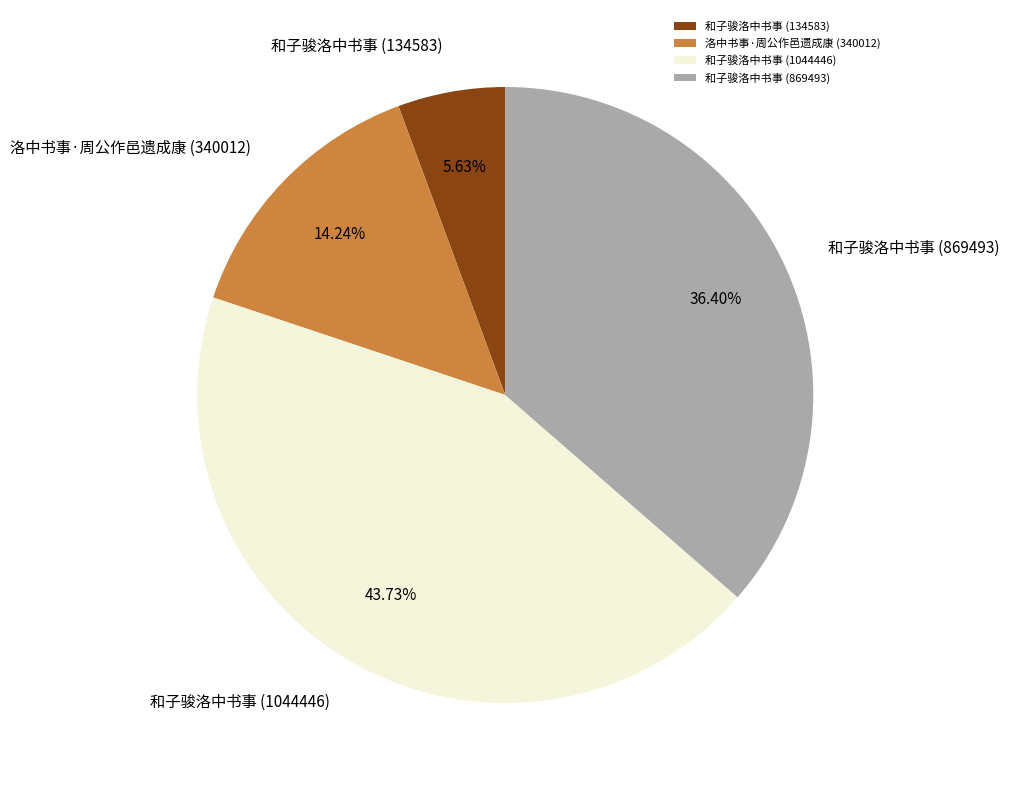

How much of the chart is everything except 和子骏洛中书事 (134583)?

94.4%